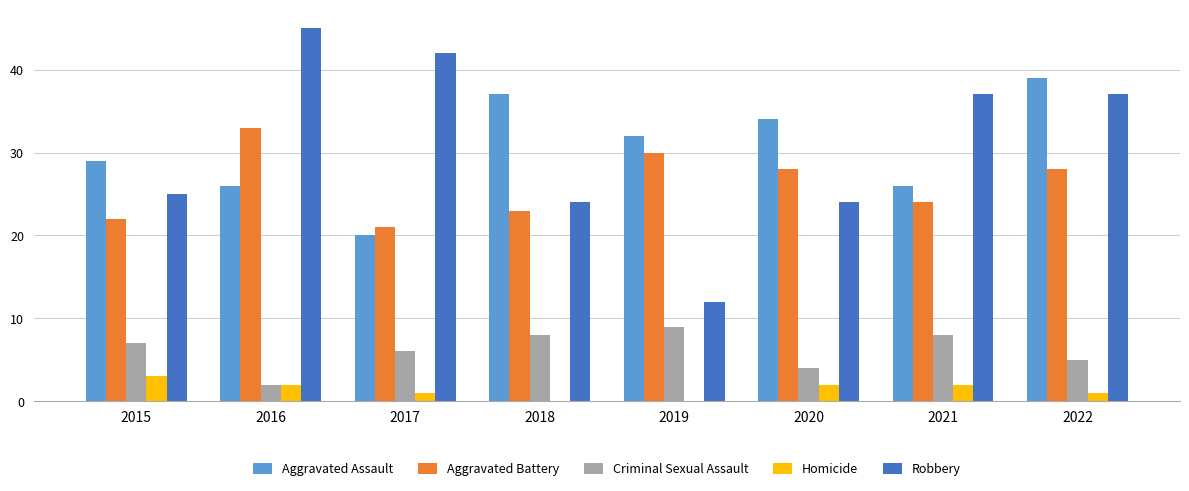

Count the Homicide values in the range 1 to 2.

5